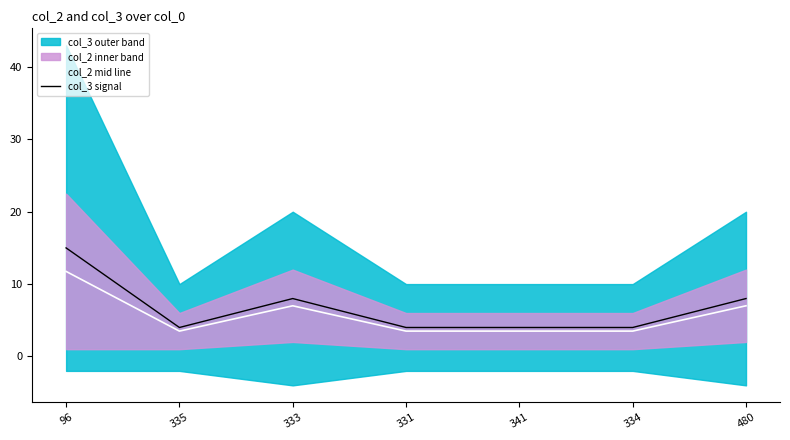

Which series has the widest spread of values?

col_3 signal